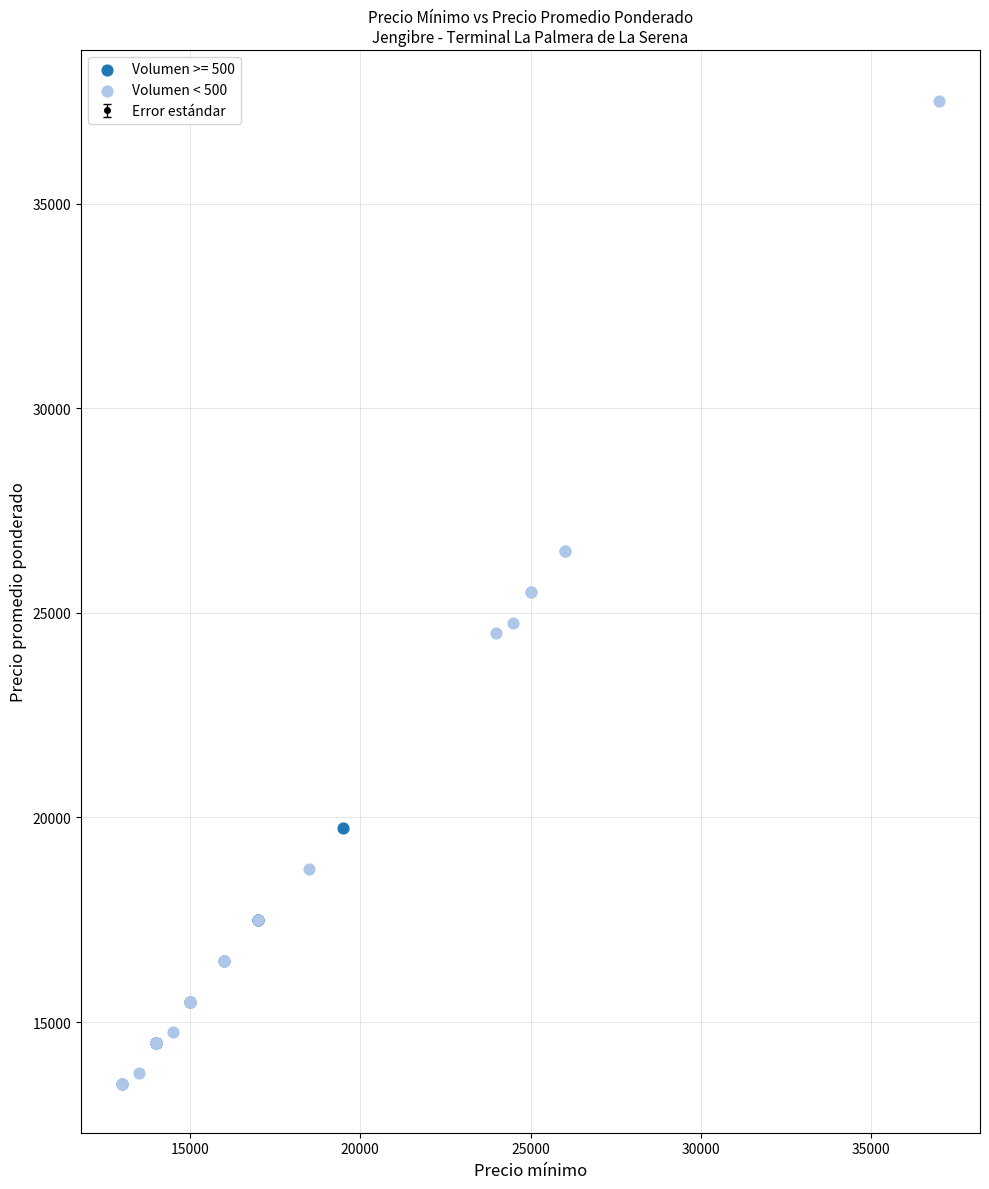

Which series has the widest spread of Y values?

Volumen < 500